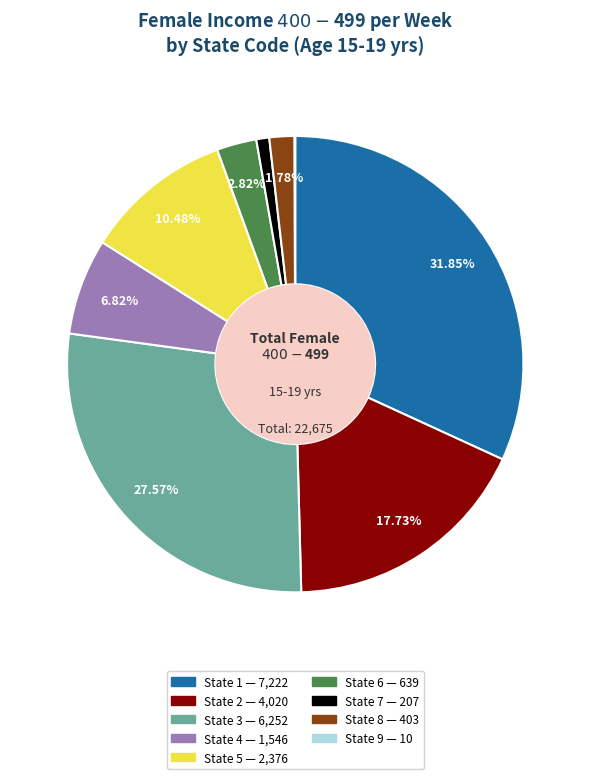

Does any single category account for the majority?

No